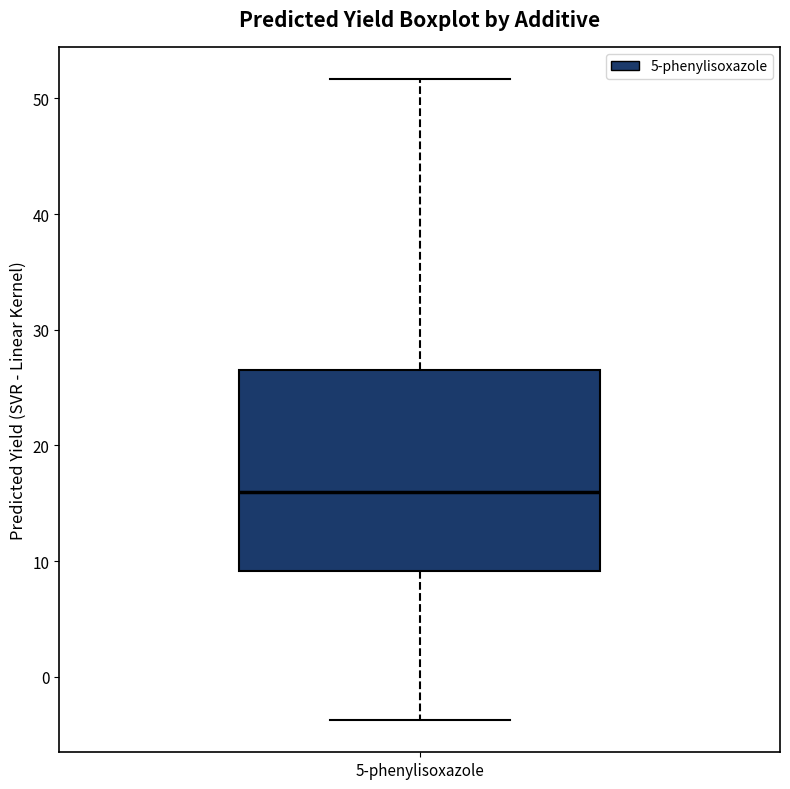

Where is the upper edge of the box for 5-phenylisoxazole on the y-axis? The values are not printed on the chart, so give them approximately, as read against the axis.

27